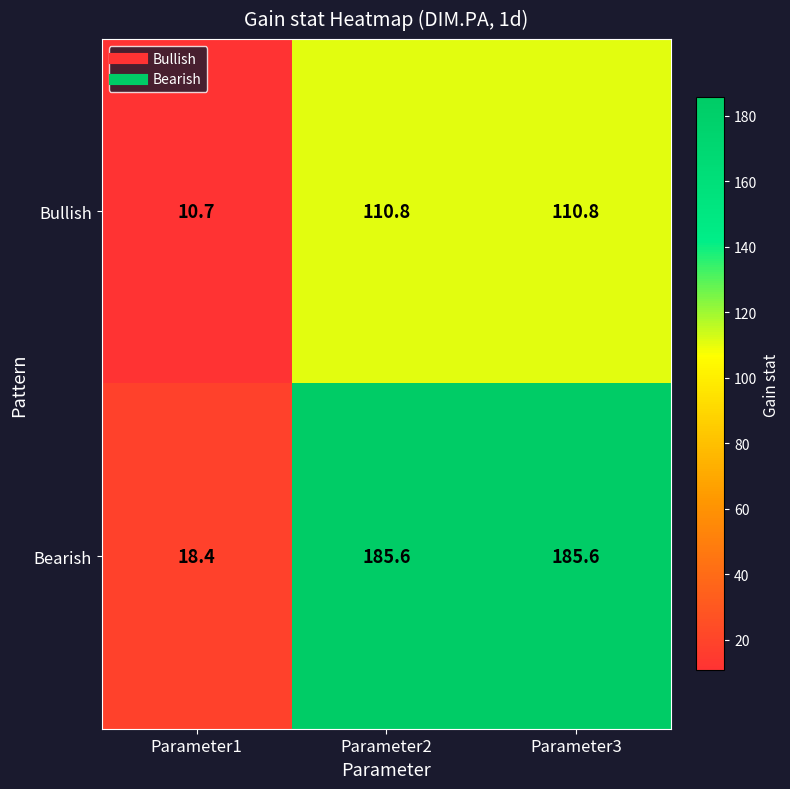

Reading left to right, extract all data points from this chart.

Bullish: 10.7	110.8	110.8
Bearish: 18.4	185.6	185.6